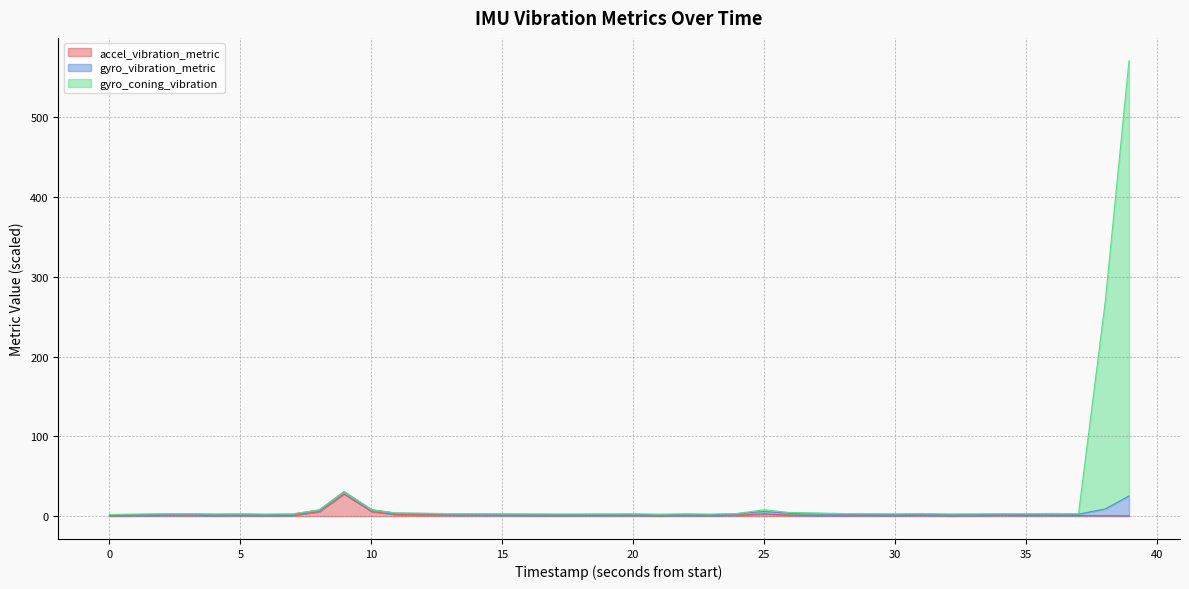

What is the highest value of the accel_vibration_metric series?

27.8